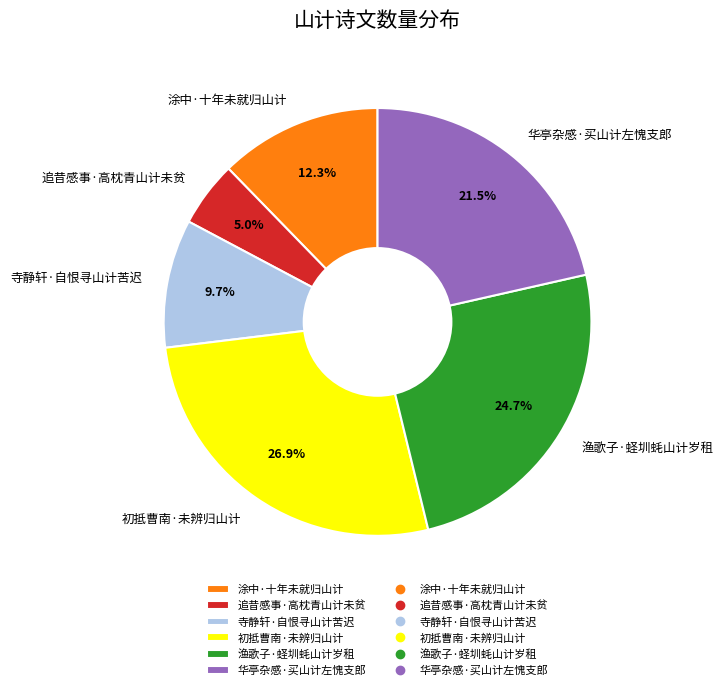

Which category has the biggest portion of the pie?

初抵曹南·未辨归山计